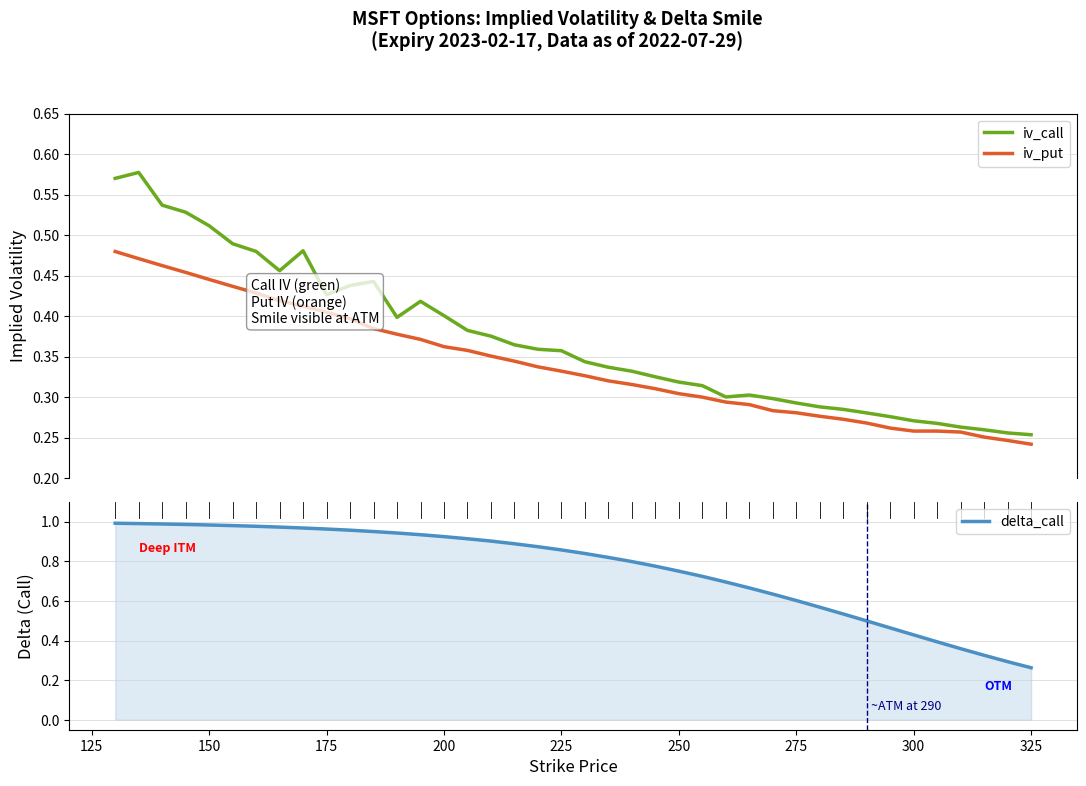

At how many categories does at least one series exceed 0?

40